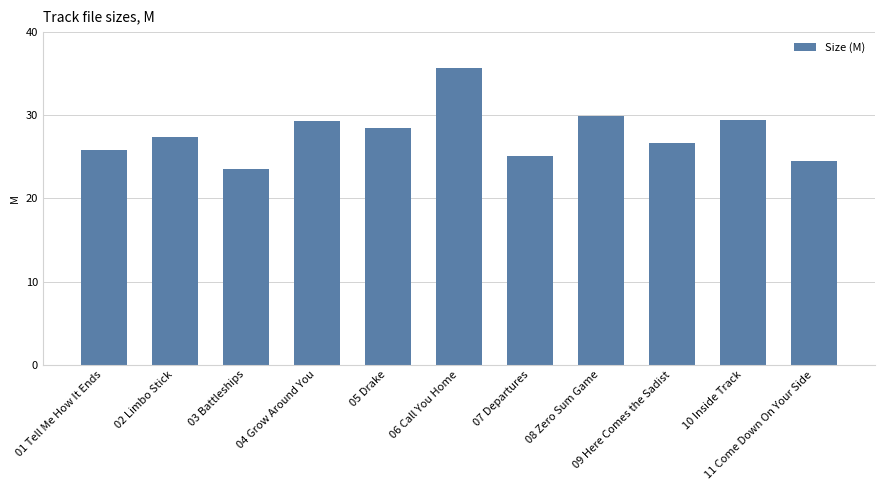

What is the value of the 5th bar from the left?

28.5